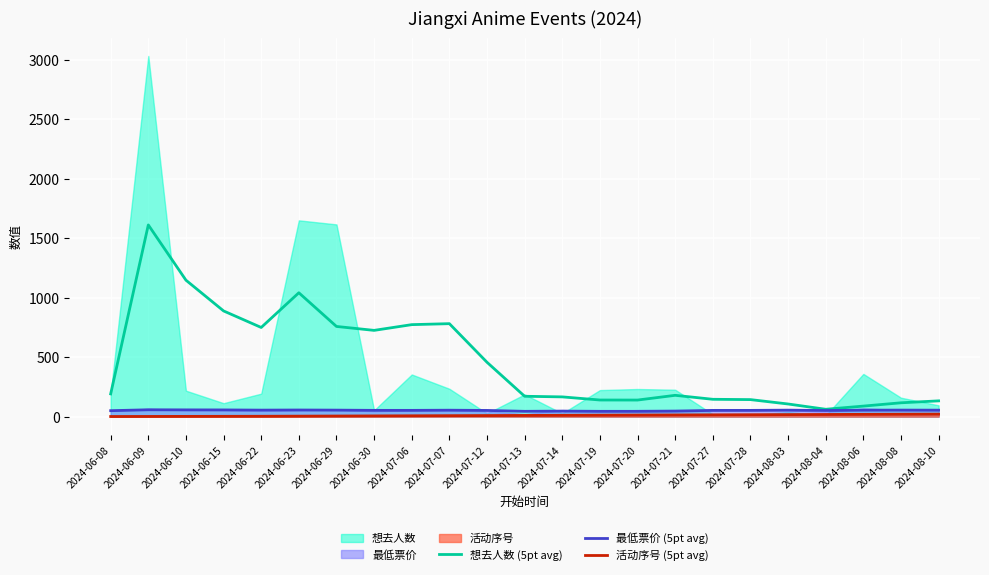

True or false: 最低票价 (5pt avg) and 想去人数 (5pt avg) cross at least once.

False